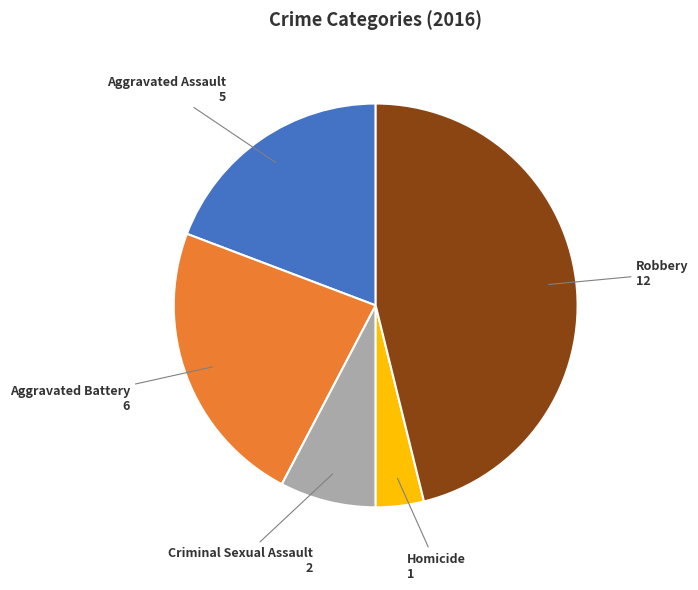

Is there a majority slice in this chart?

No